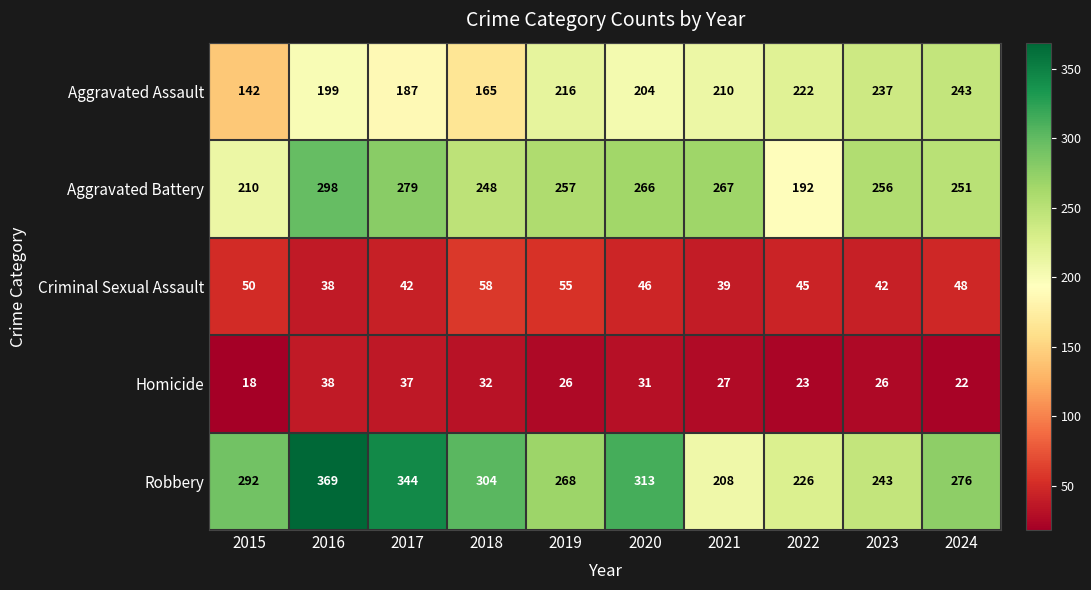

What is the sum of the Criminal Sexual Assault values at 2017 and 2024?

90